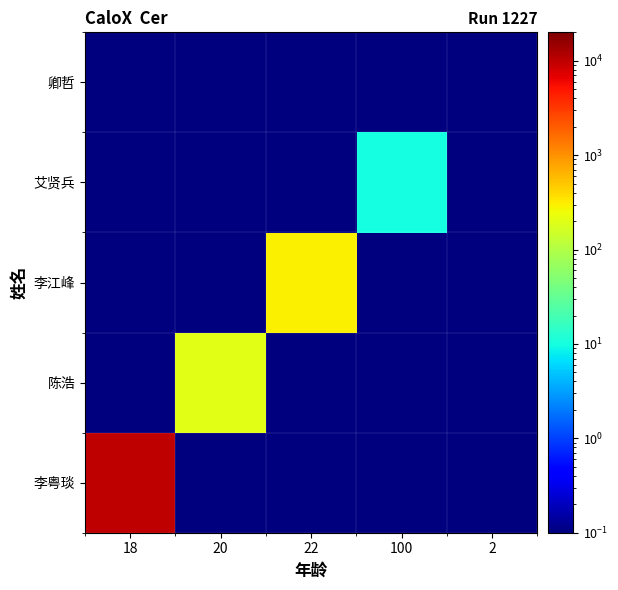

Count the number of data series in this chart.

5